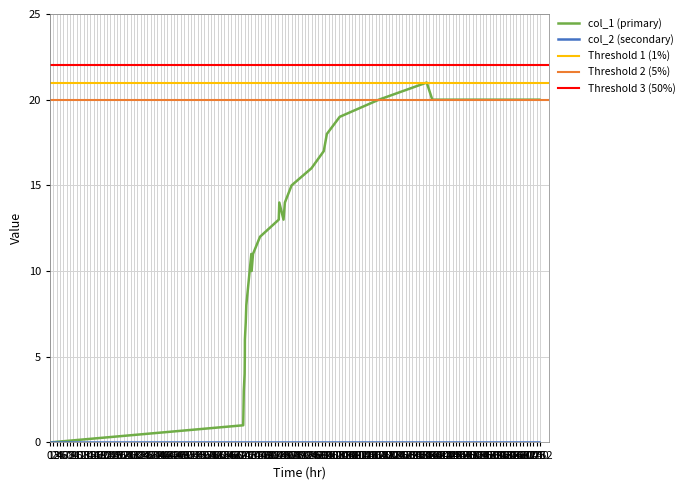

Reading left to right, list all the values displayed in this chart.

0	1	3	4	5	6	7	8	11	10	11	12	13	14	13	14	15	16	17	18	19	20	21	20	20